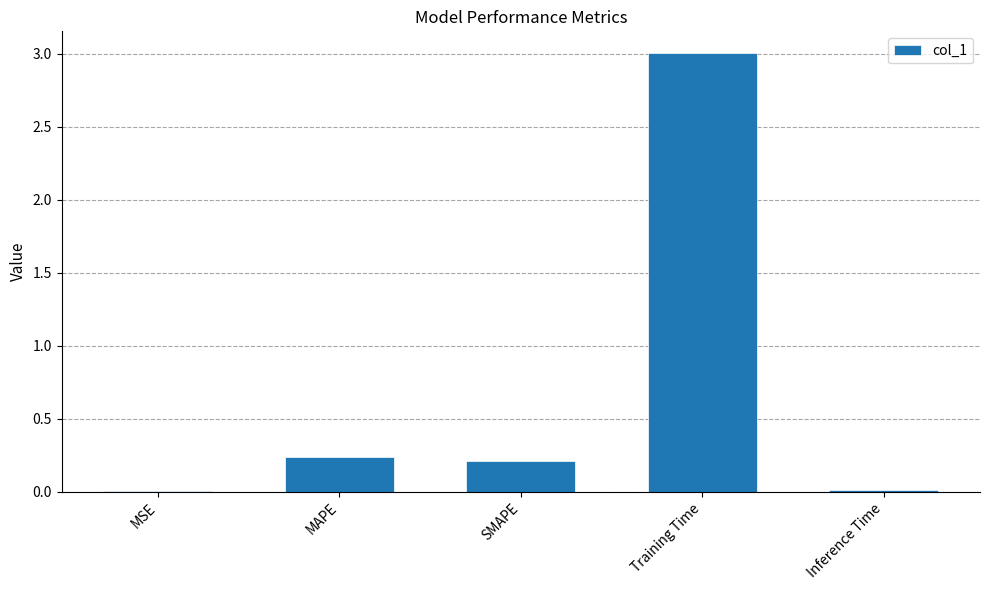

What is the sum of all values?

3.5